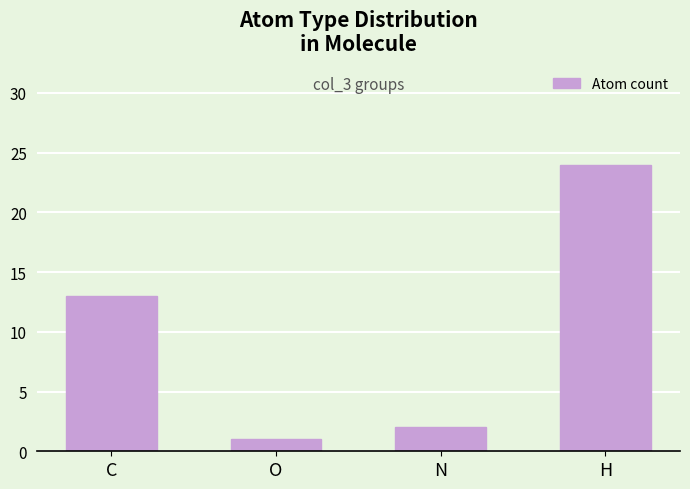

List the labels in order of value, largest first.

H, C, N, O